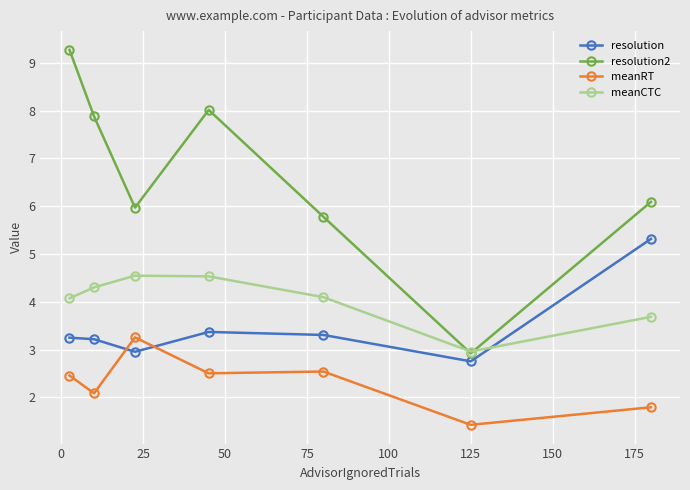

How many lines are shown in the chart?

4